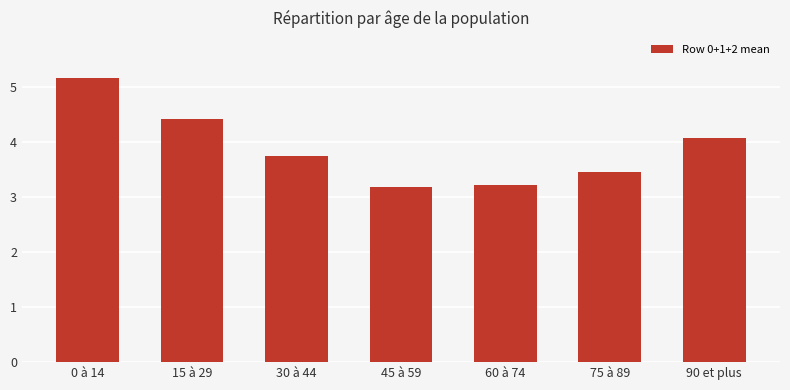

What is the change in value from 0 à 14 to 45 à 59?

-2.0